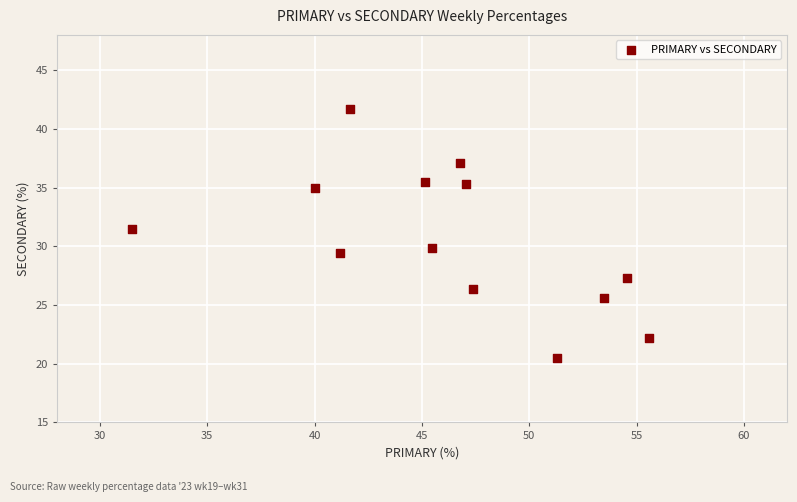

What is the range of X values (max minus min)?

24.1